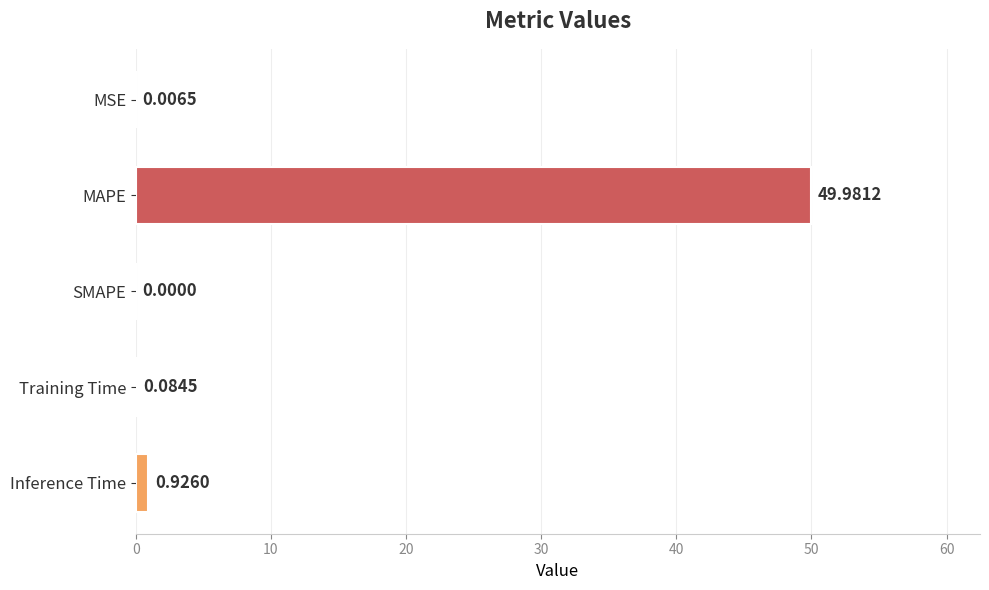

At which label is the value closest to 24?

Inference Time